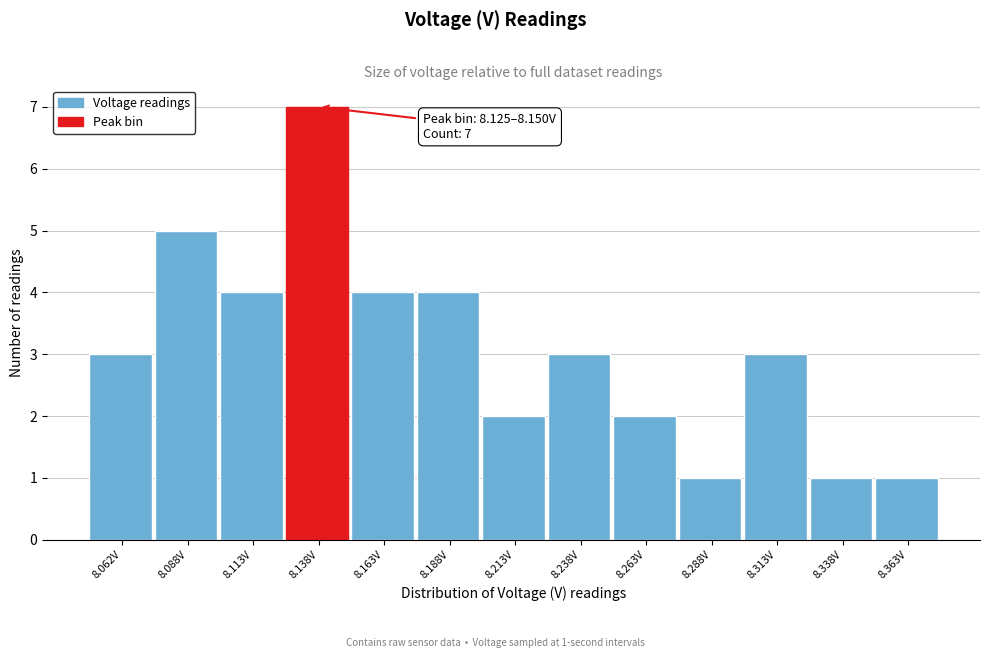

Which range on the x-axis has the tallest bar?

8.125 to 8.150